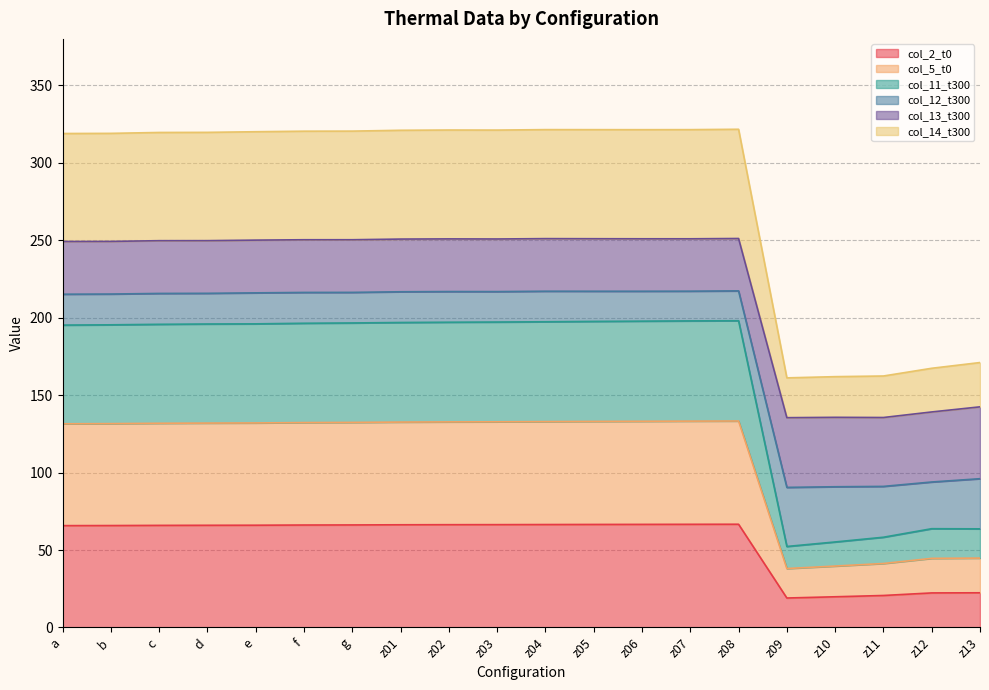

Which series has the largest range (max minus min)?

col_14_t300